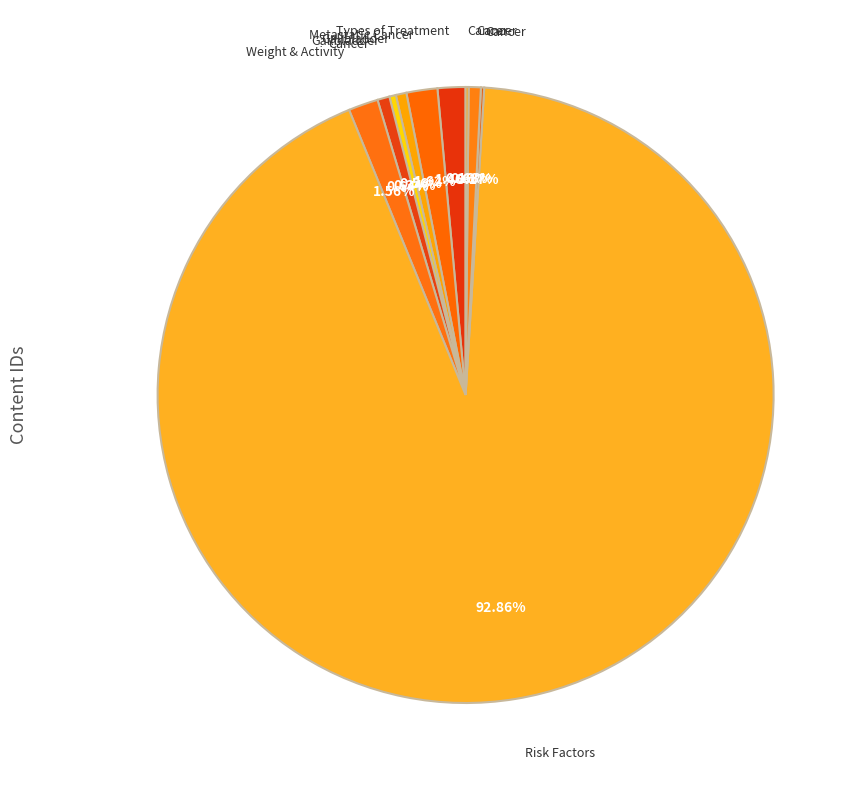

Which category has the smallest portion of the pie?

Cancer Screening Overview (HP)